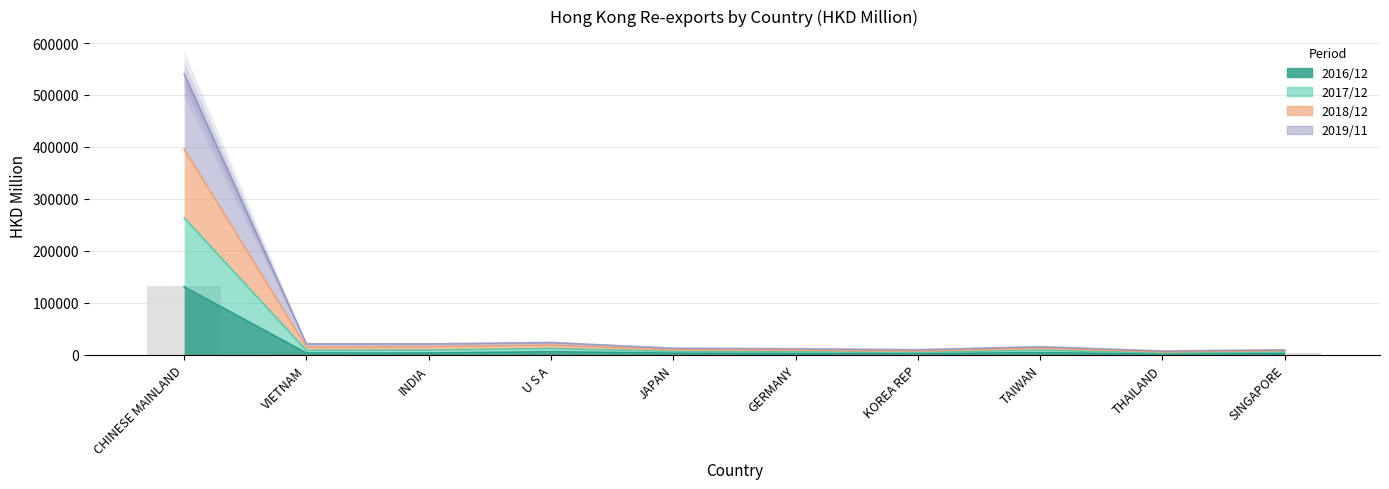

Rank the series at VIETNAM from lowest to highest value.

201612, 201712, 201911, 201812